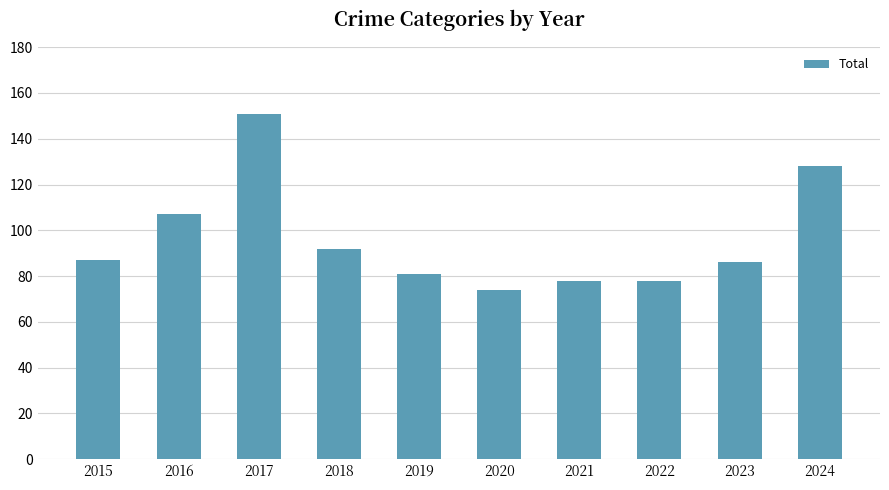

Which has a higher value, 2017 or 2016?

2017